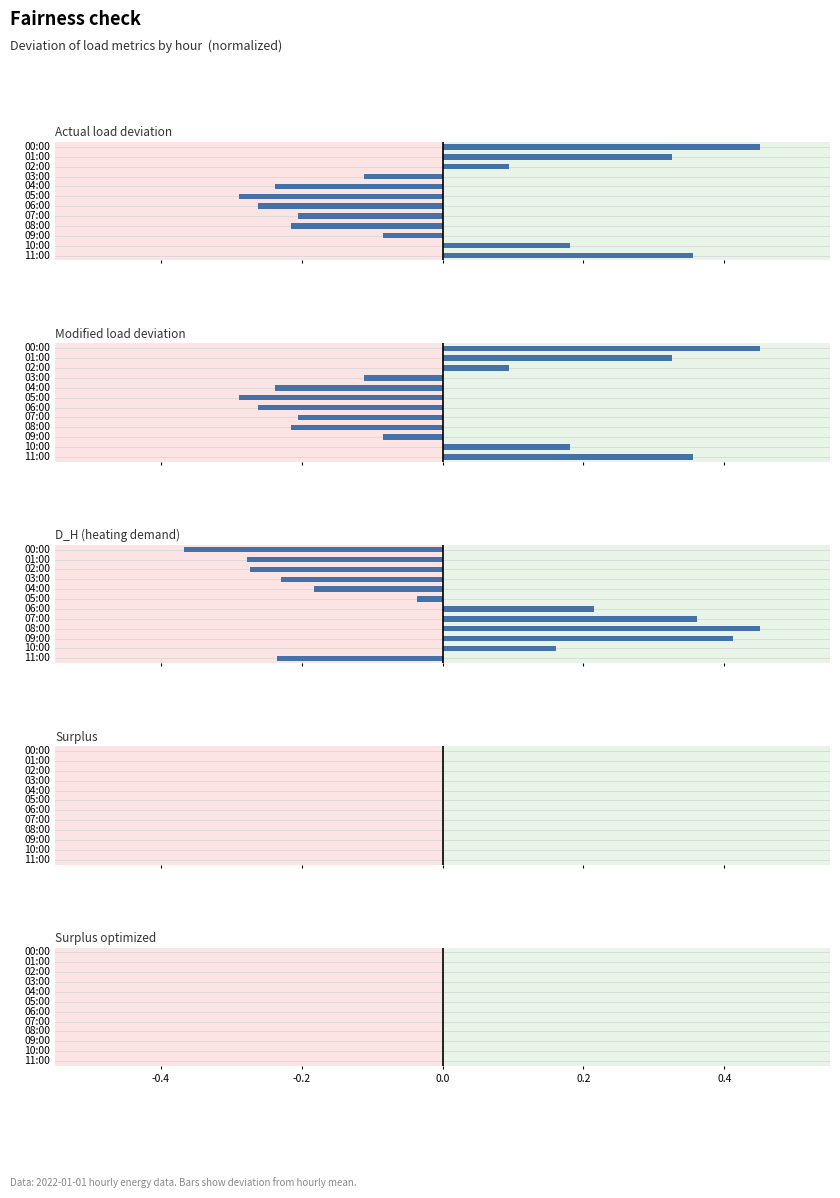

At -0.4, list the series in order from largest to smallest.

surplus, surplus_optimized, actual_load, modified_load, D_H